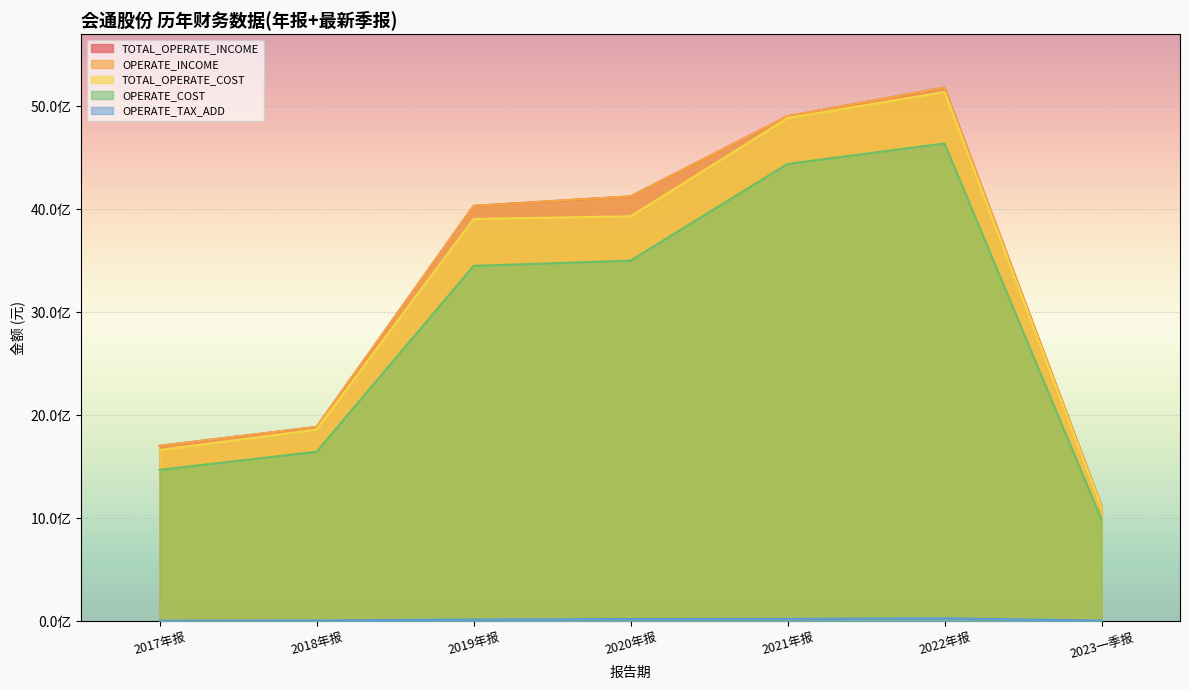

Which series has the largest total across all categories?

TOTAL_OPERATE_INCOME